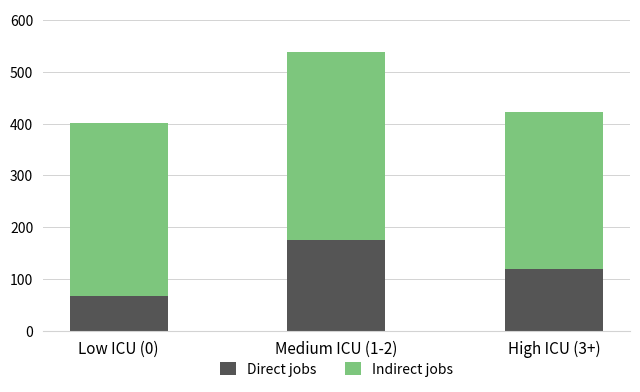

What is the average value of the Direct jobs series?

121